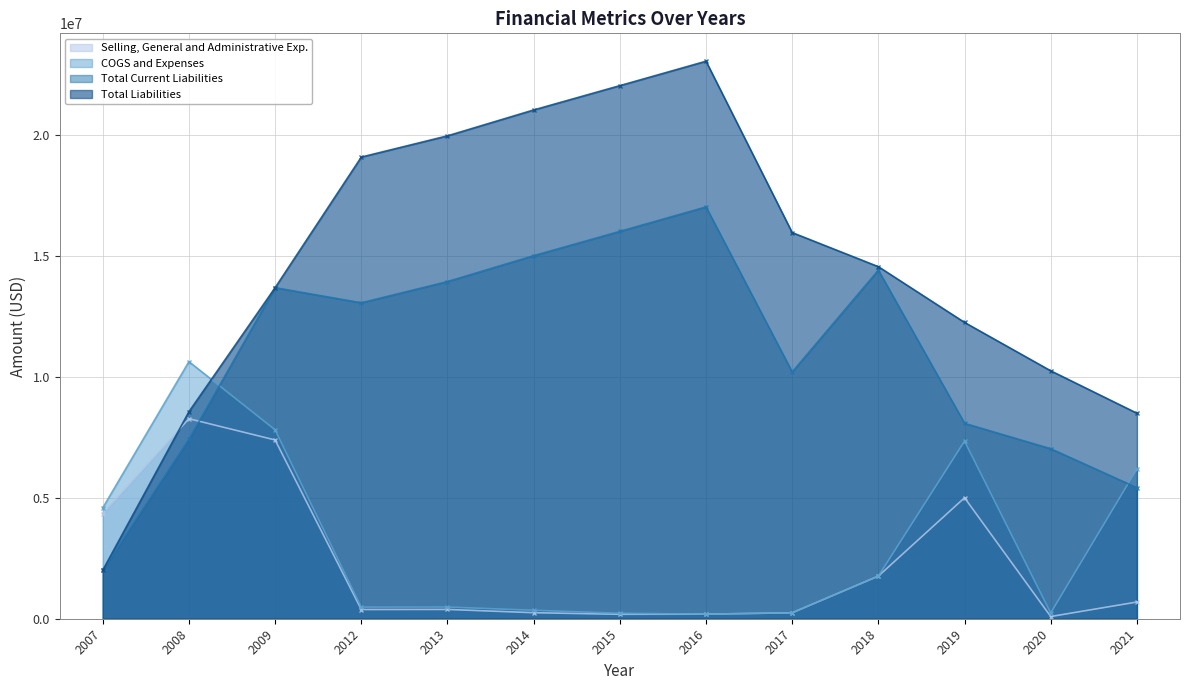

Reading left to right, list all the values displayed in this chart.

Selling, General and Administrative Exp.: 4347730	8265452	7387107	380298	383646	249035	183649	188698	245594	1760810	4999810	91133	690391
COGS and Expenses: 4582864	10623353	7807724	480294	483642	349031	225839	188698	245594	1760810	7339409	238962	6189587
Total Current Liabilities: 2003184	7418869	13680463	13056243	13933381	15003397	16008026	17017705	10197976	14404293	8074845	7025541	5414772
Total Liabilities: 2003184	8554849	13680463	19077018	19954156	21024171	22028801	23038479	15956298	14547951	12243425	10244542	8492290